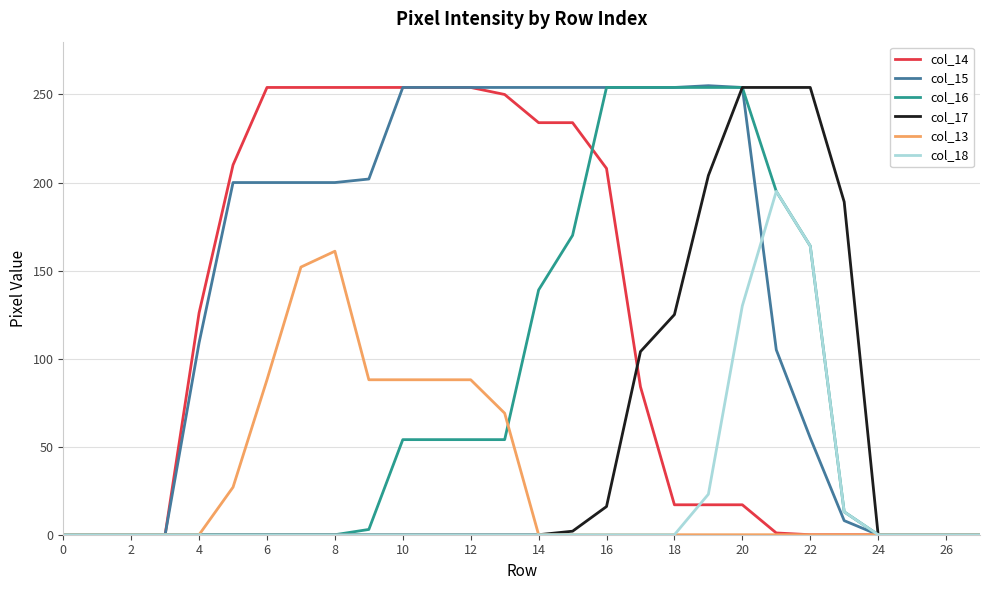

Which series has the largest total across all categories?

col_15